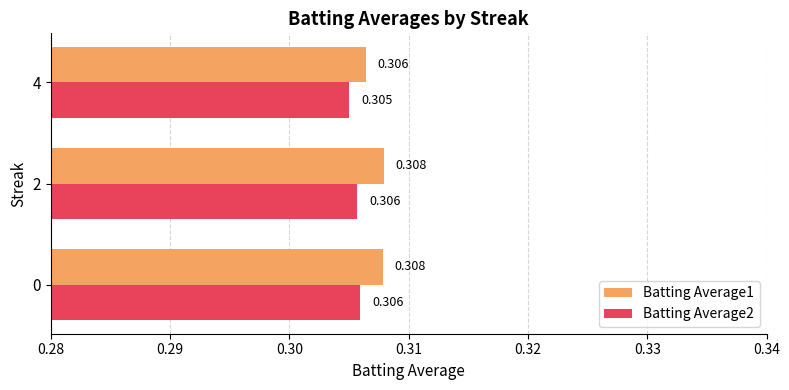

Is the value of Batting Average1 at 4 greater than the value of Batting Average2 at 4?

Yes